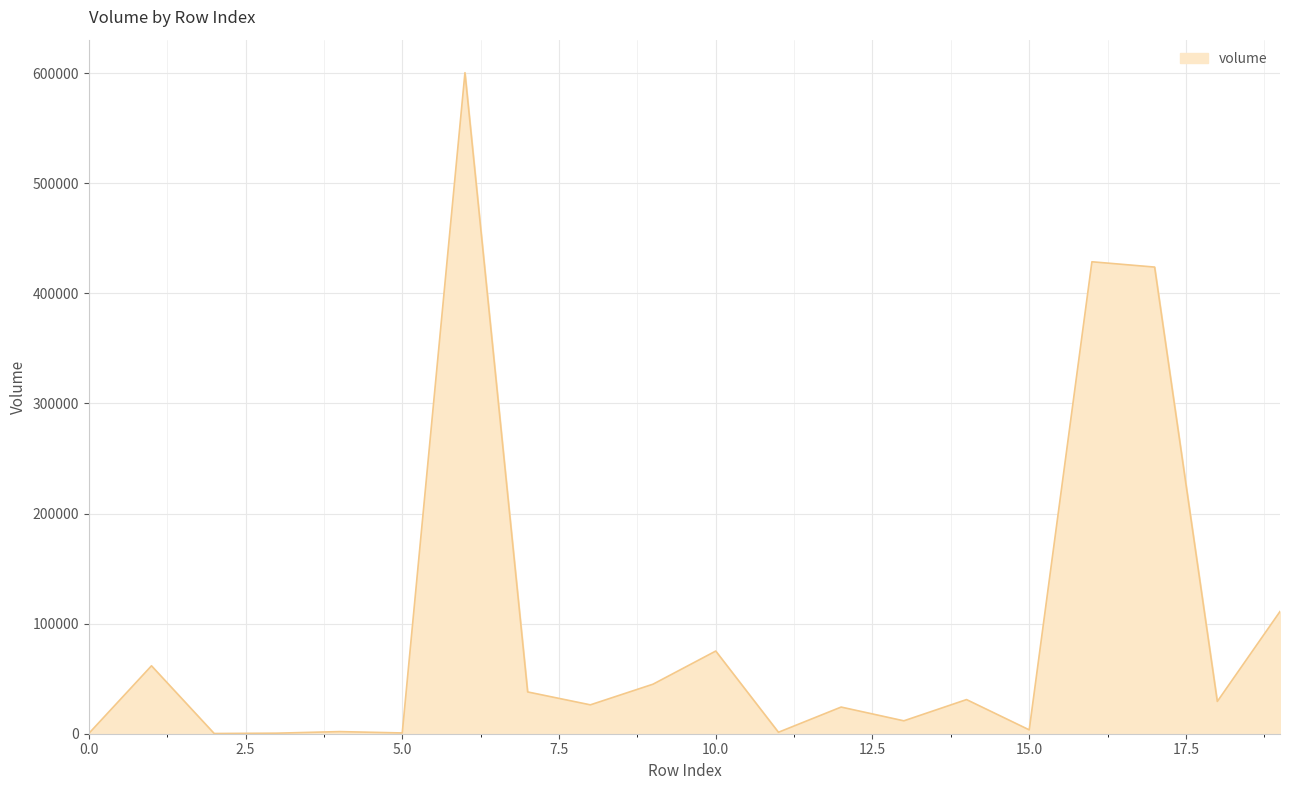

What is the maximum value shown in the chart?

600345.6